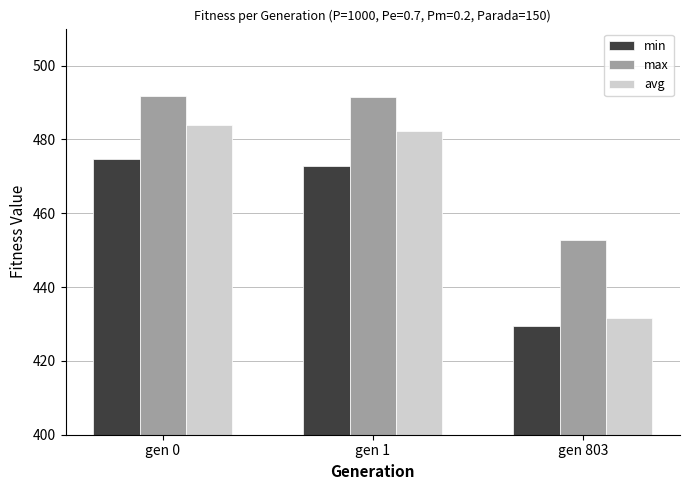

The avg series shows 482.3 at gen 1. True or false?

True